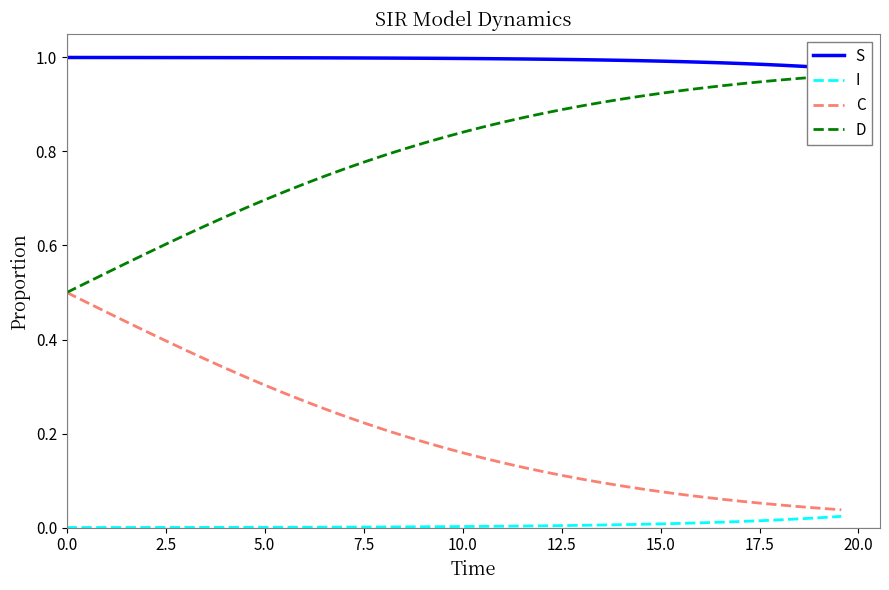

List the series in order of their overall mean, highest first.

S, D, C, I